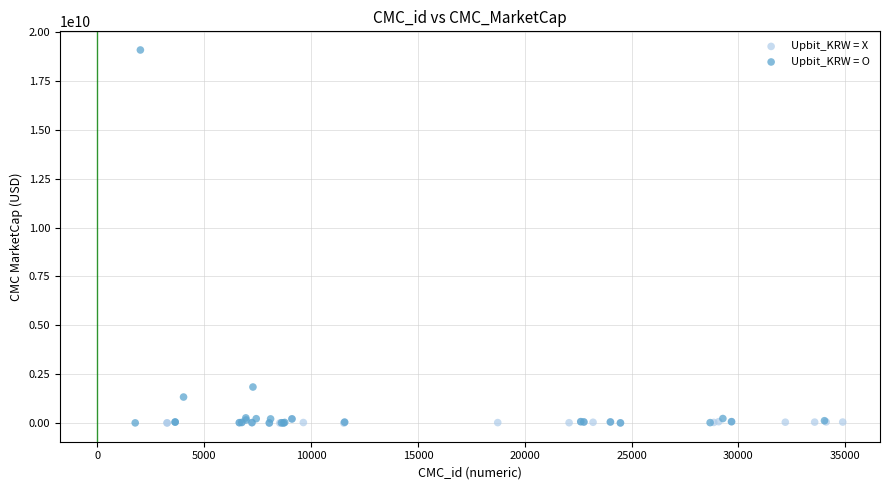

Which series has the largest Y range (max minus min)?

Upbit_KRW = O